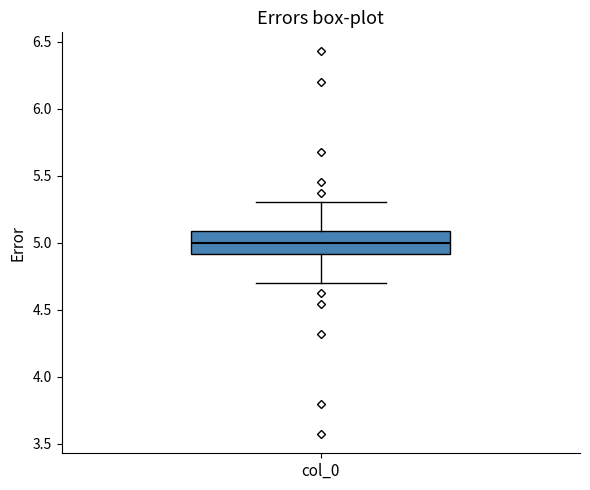

Transcribe this box plot: give where the median line is, the range the box spans, and where the two whiskers end, as read against the y-axis. The values are not printed on the chart, so give them approximately, as read against the axis.

median 5.0, box 4.9 to 5.1, whiskers 4.7 to 5.3